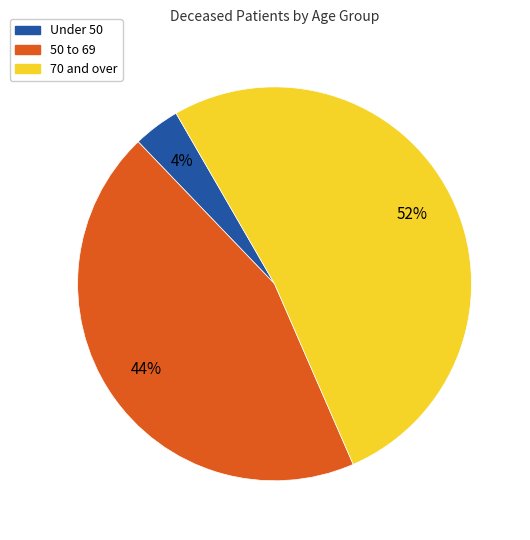

Count the number of slices in the pie.

3